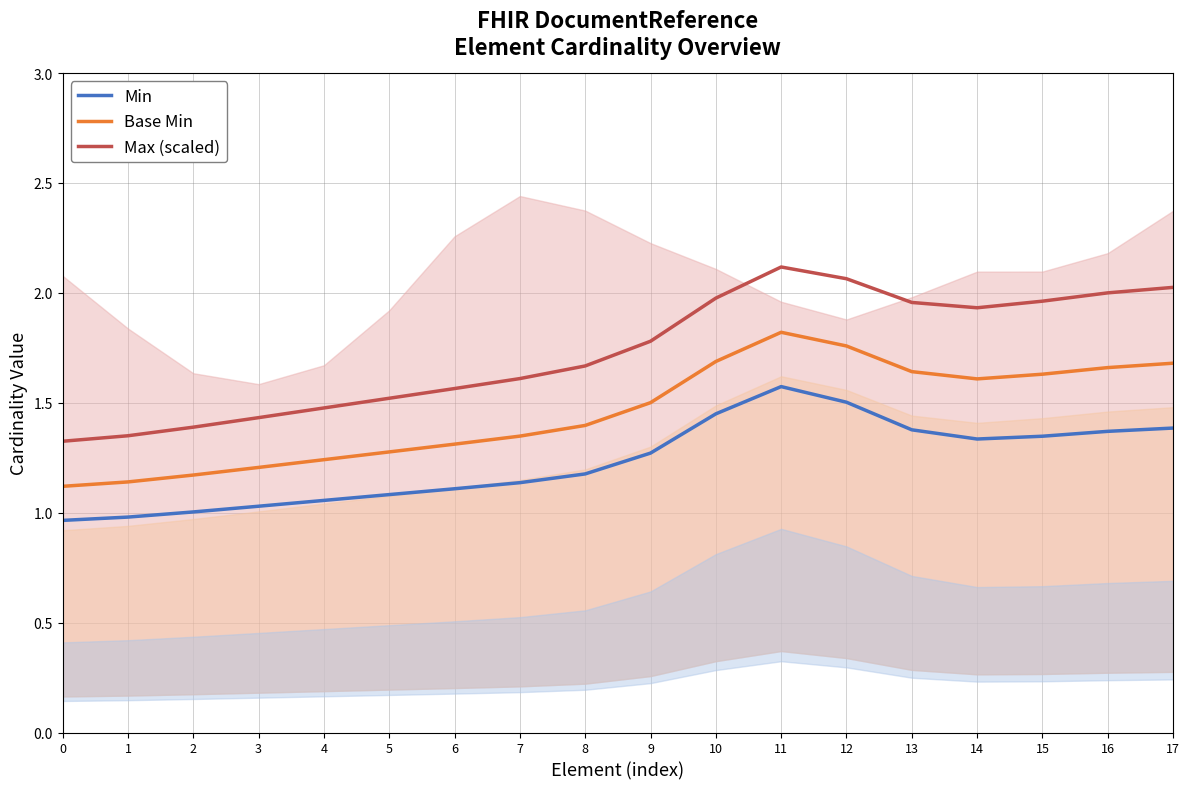

How many lines are shown in the chart?

3